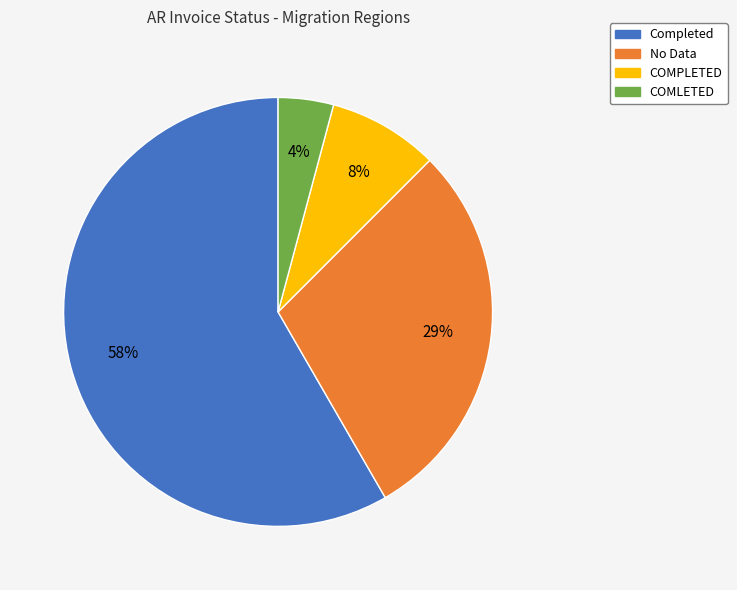

To the nearest percent, what is the average slice percentage?

25%